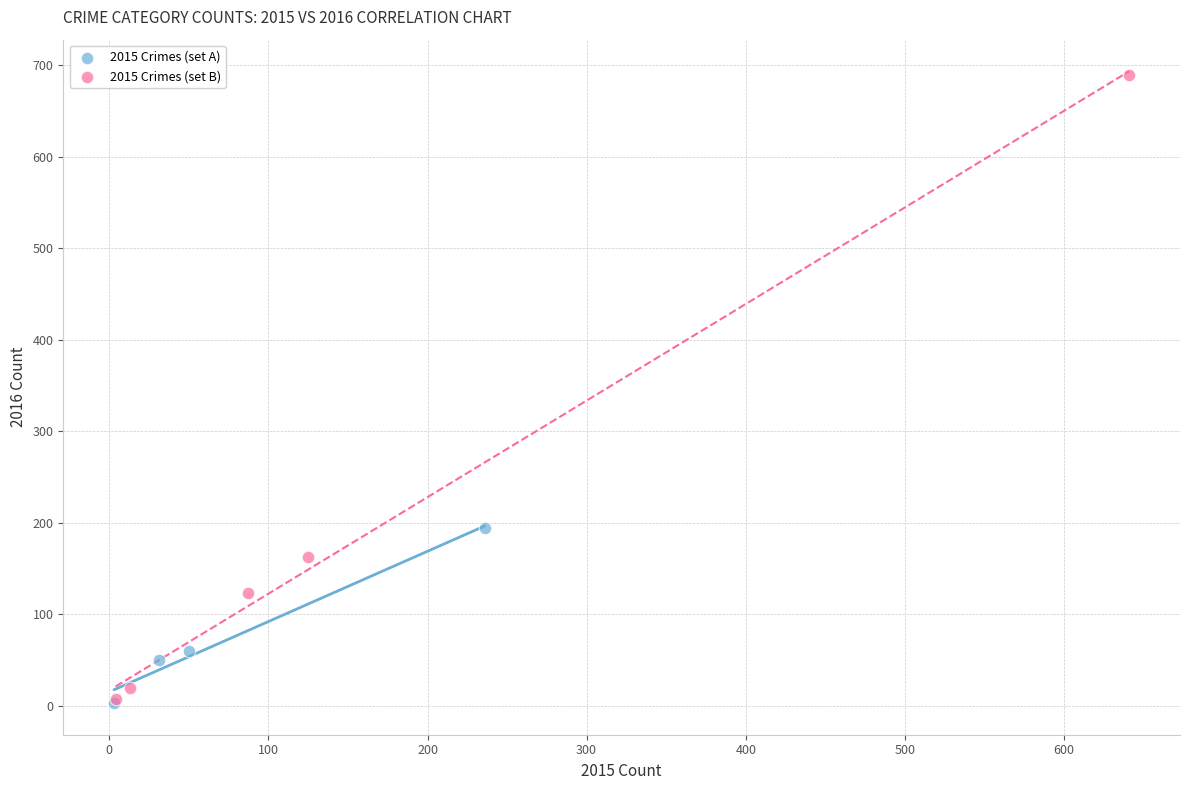

Which series contains the highest Y value?

2015 Crimes (set B)